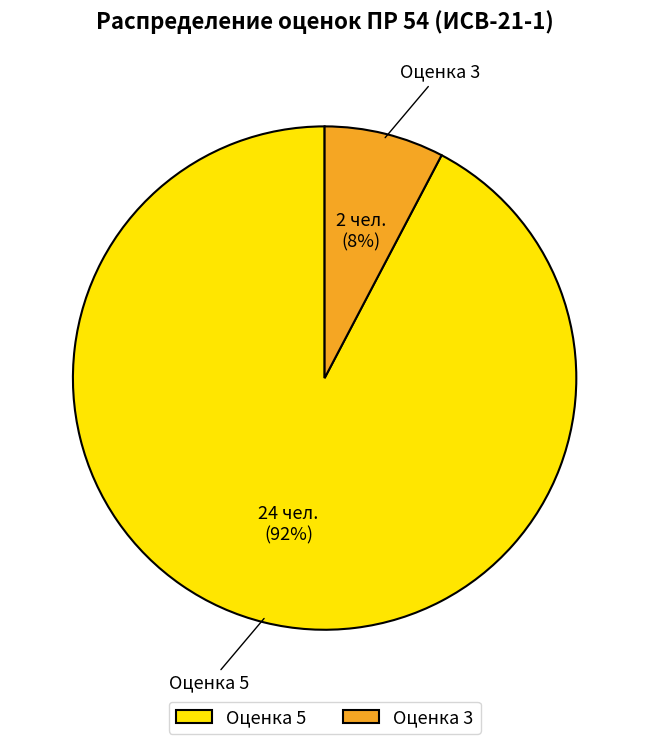

To the nearest percent, what is the combined percentage of Оценка 3 and Оценка 5?

100%